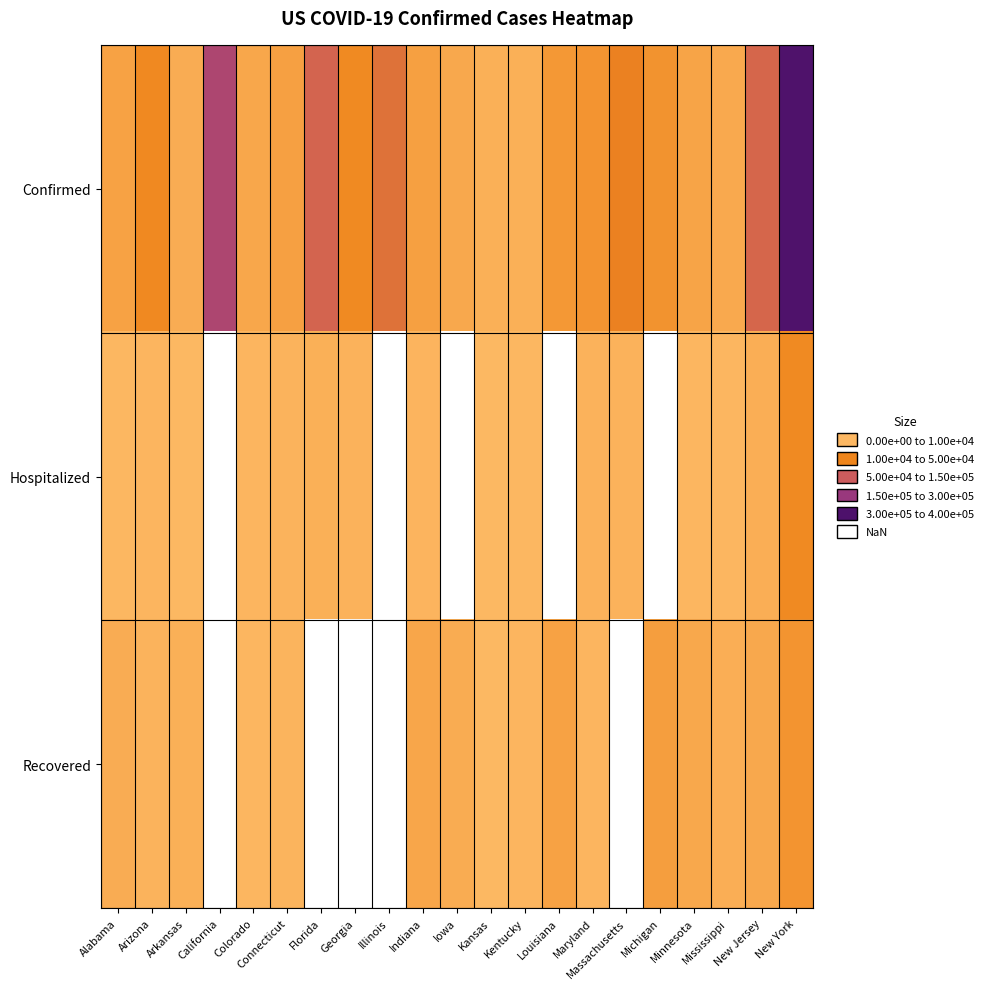

What is the spread (max minus min) of values at Iowa?

6125.0